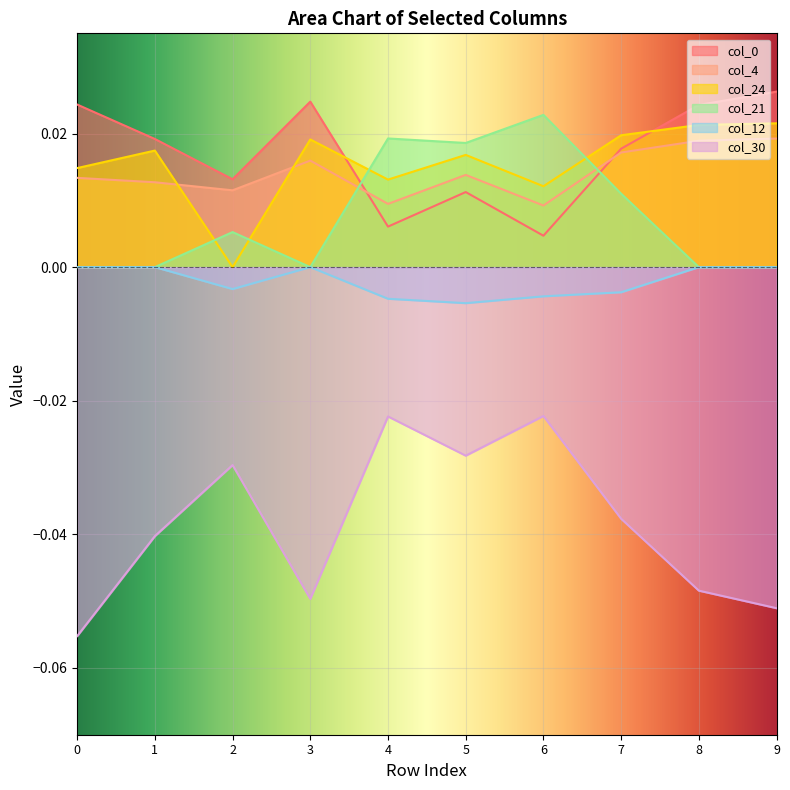

In col_0, how many points are higher than both neighbors (excluding endpoints)?

2